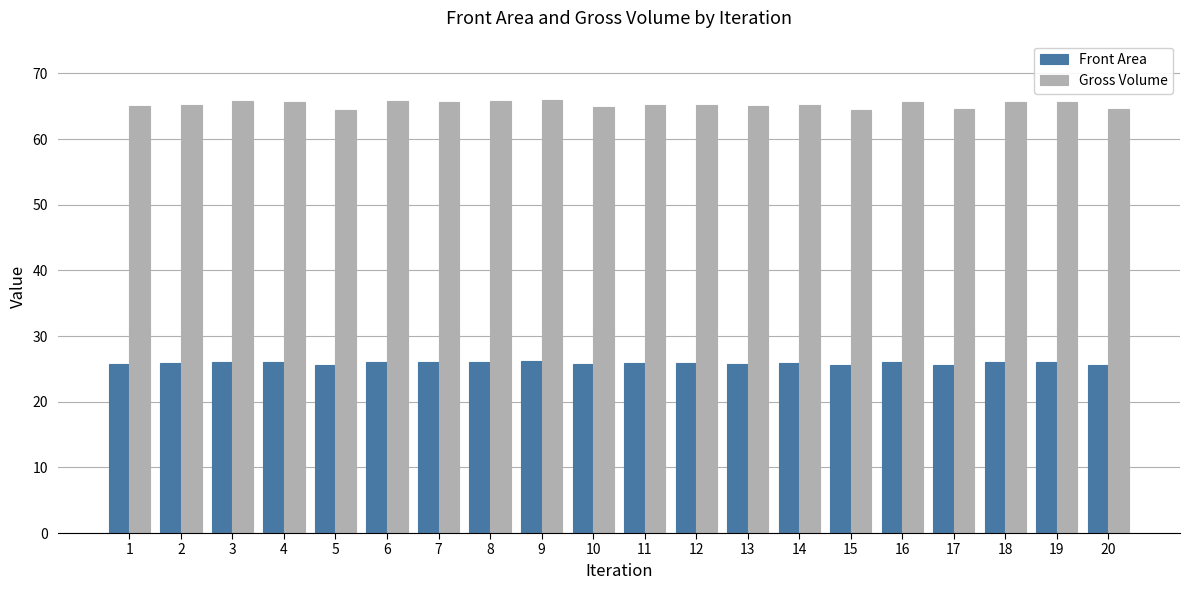

What is the spread (max minus min) of values at 16?

39.6